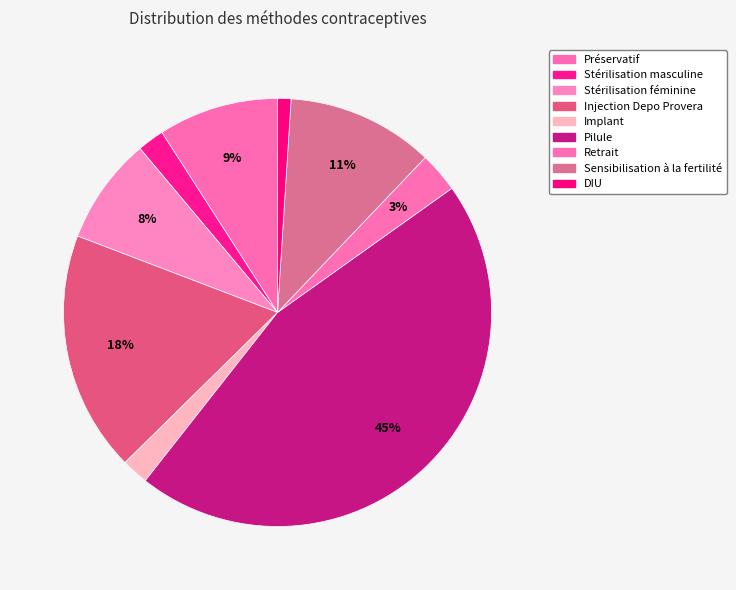

How many slices are in this pie chart?

9